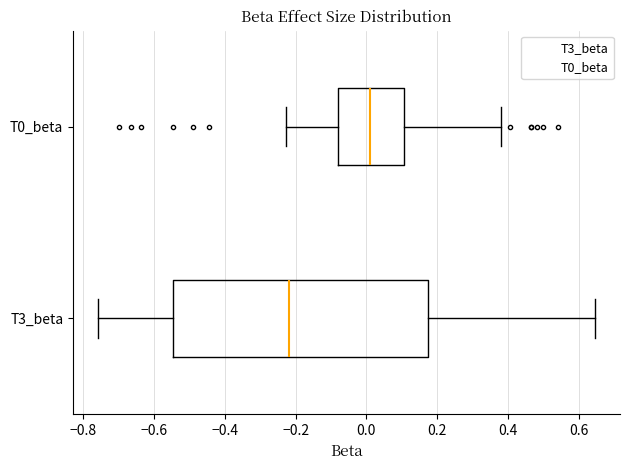

Reading bottom to top, transcribe this box plot: for each box, give where its median line is, the range the box spans, and where its two whiskers end, as read against the x-axis. The values are not printed on the chart, so give them approximately, as read against the axis.

T3_beta: median -0.22, box -0.54 to 0.18, whiskers -0.76 to 0.64
T0_beta: median 0.00, box -0.08 to 0.10, whiskers -0.22 to 0.38